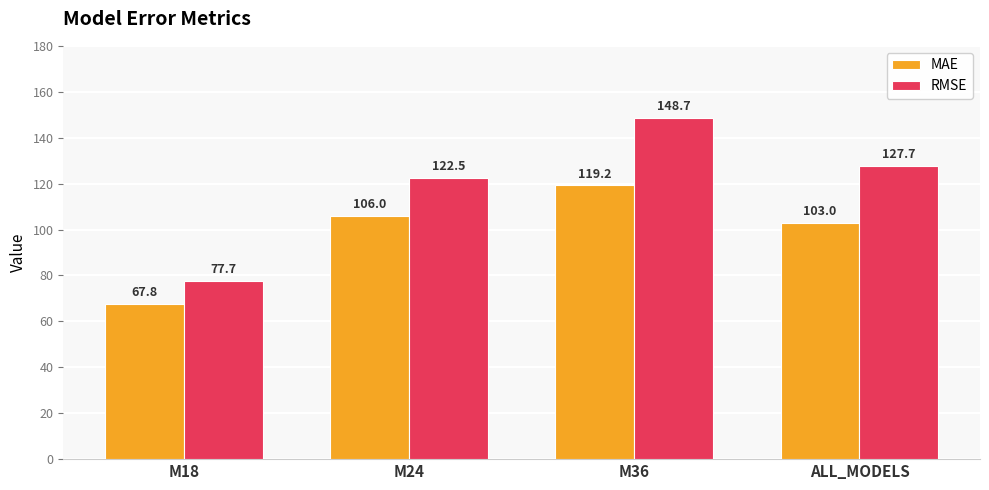

What is the value of the MAE bar at the 4th from the left?

103.0